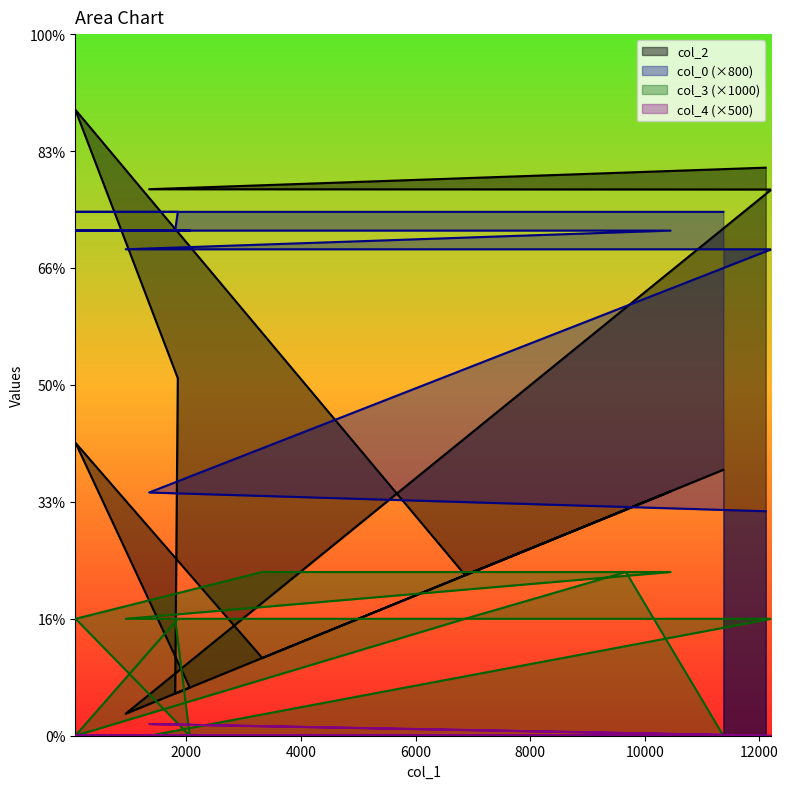

How many lines are shown in the chart?

4